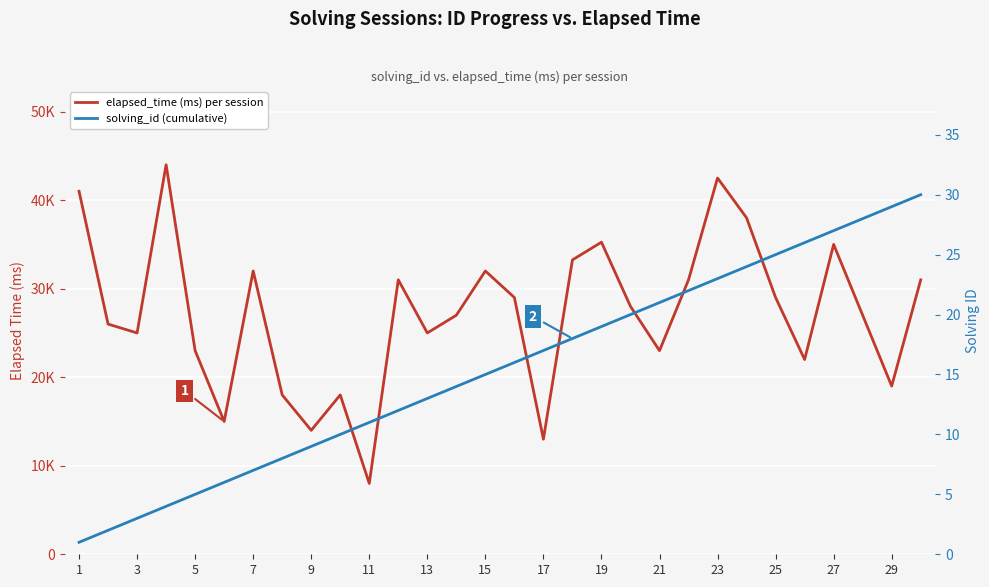

What is the average value of the elapsed_time (ms) per session series?

27167